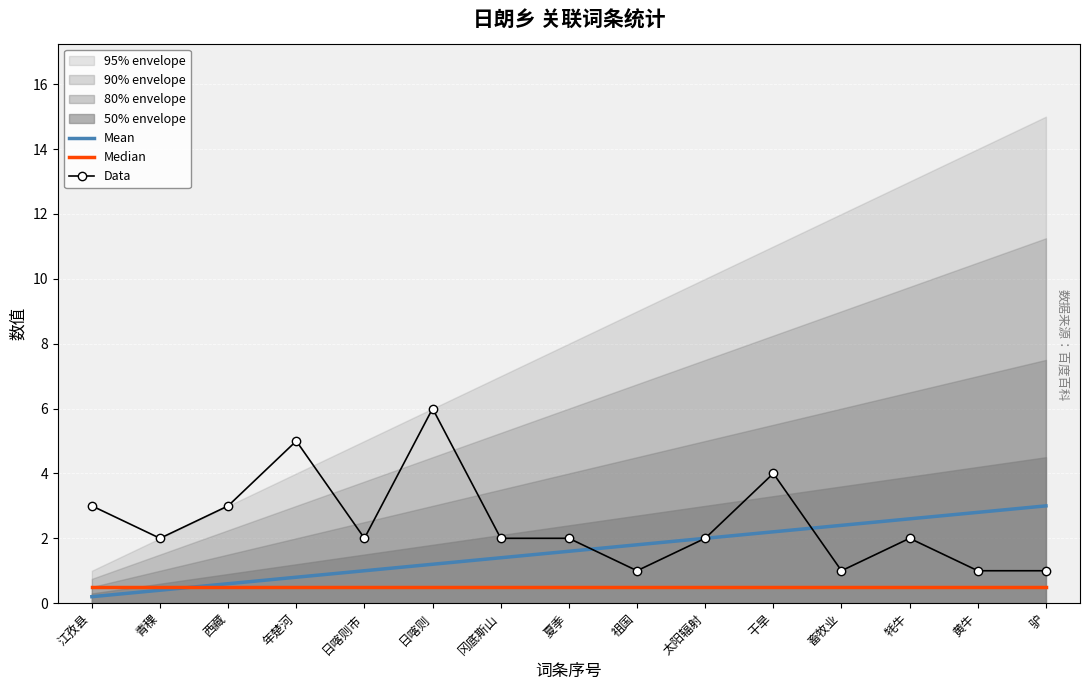

What is the total value across all series at 日喀则市?

3.5